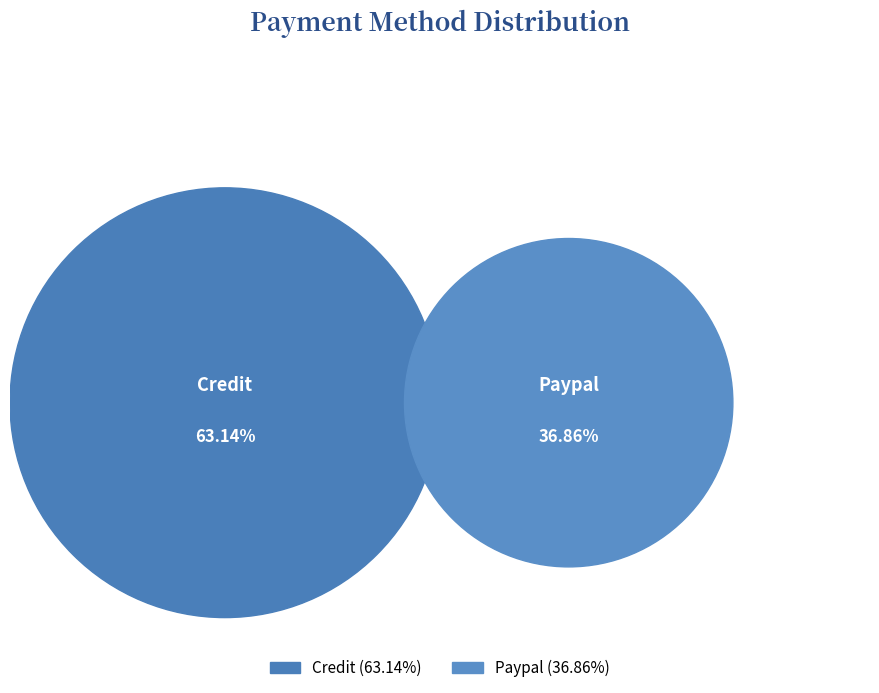

What is the ratio of the value at Credit to the value at Paypal?

1.7